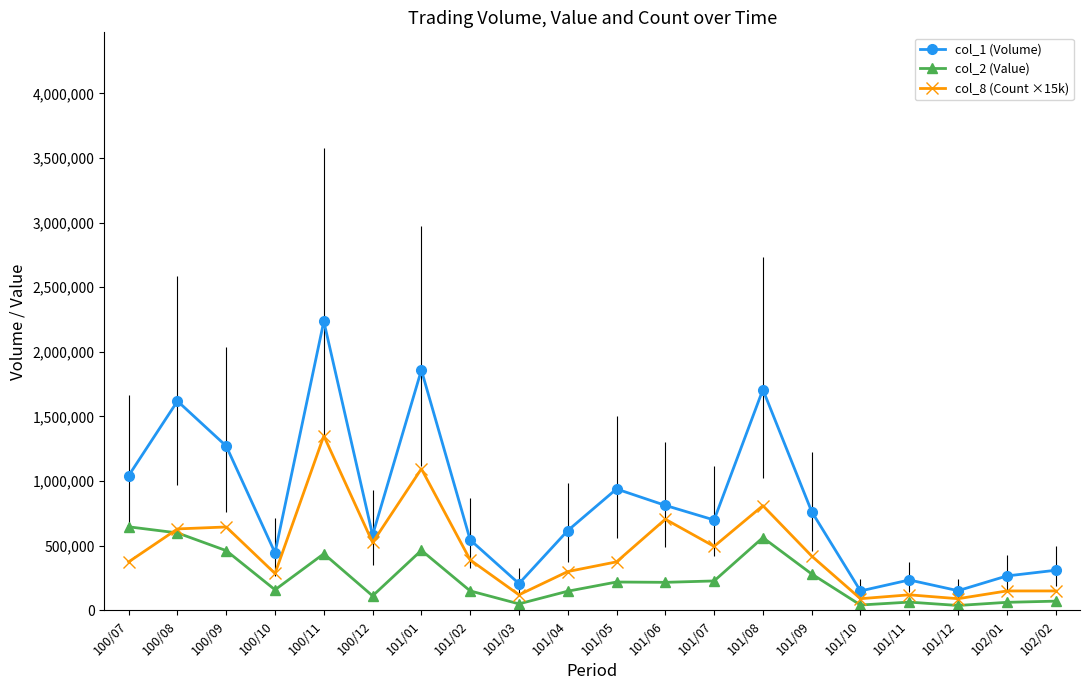

True or false: col_1 (Volume) and col_2 (Value) cross at least once.

False